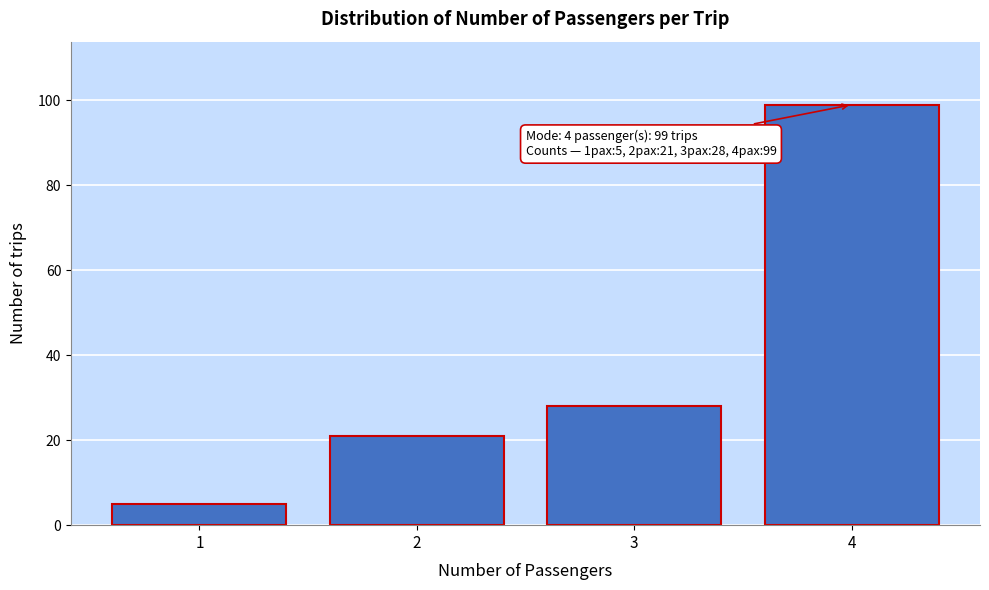

Reading left to right, what are all the values shown in this chart?

5	21	28	99